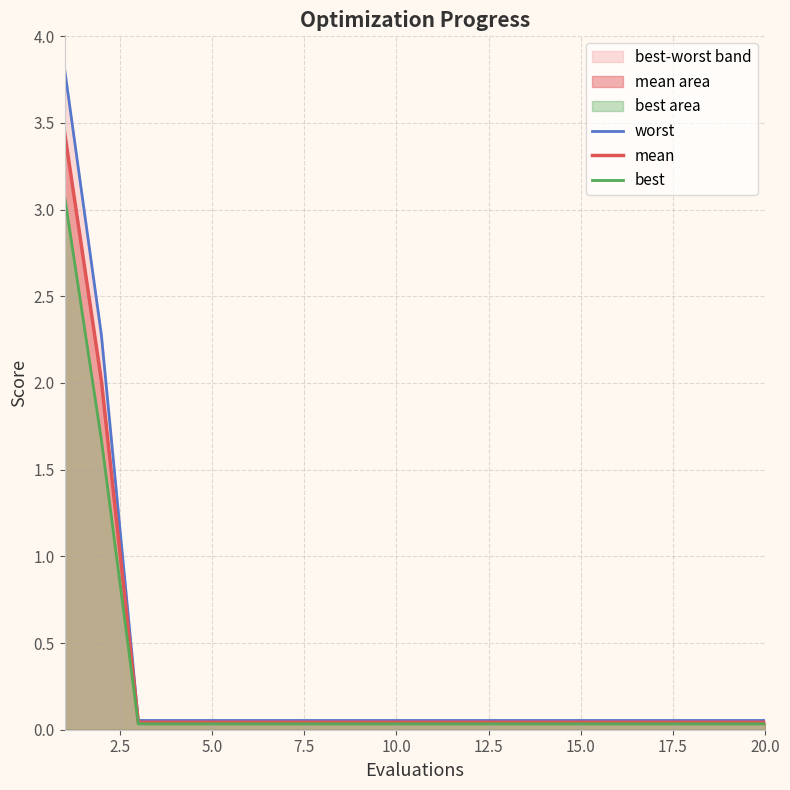

True or false: best has a value of 0.0 at 10.0.

False